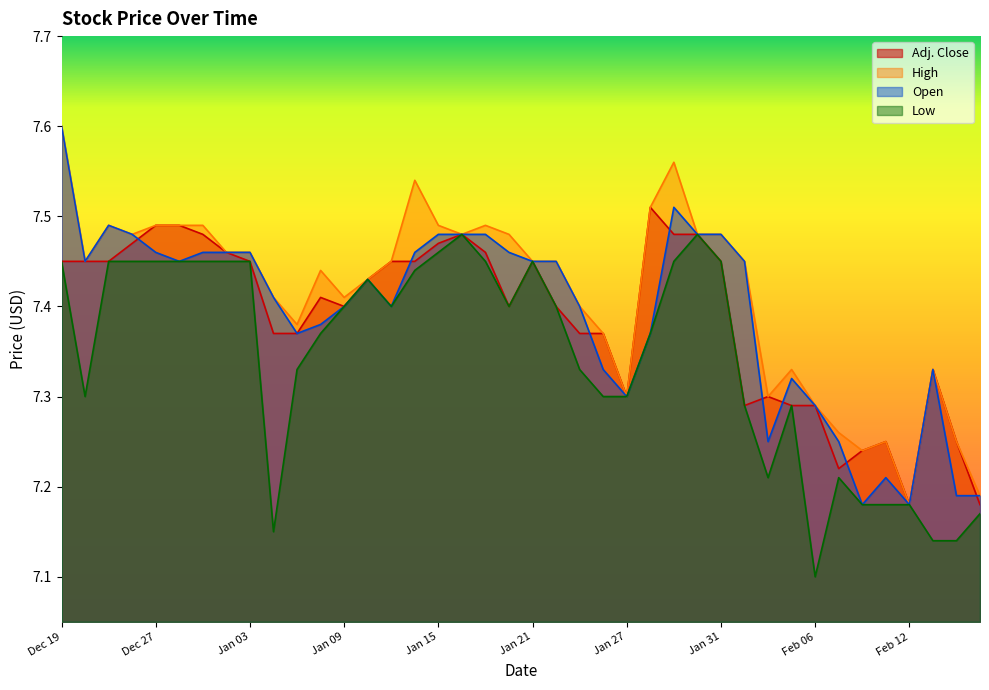

How many intersections are there between Adj. Close and Open?

8